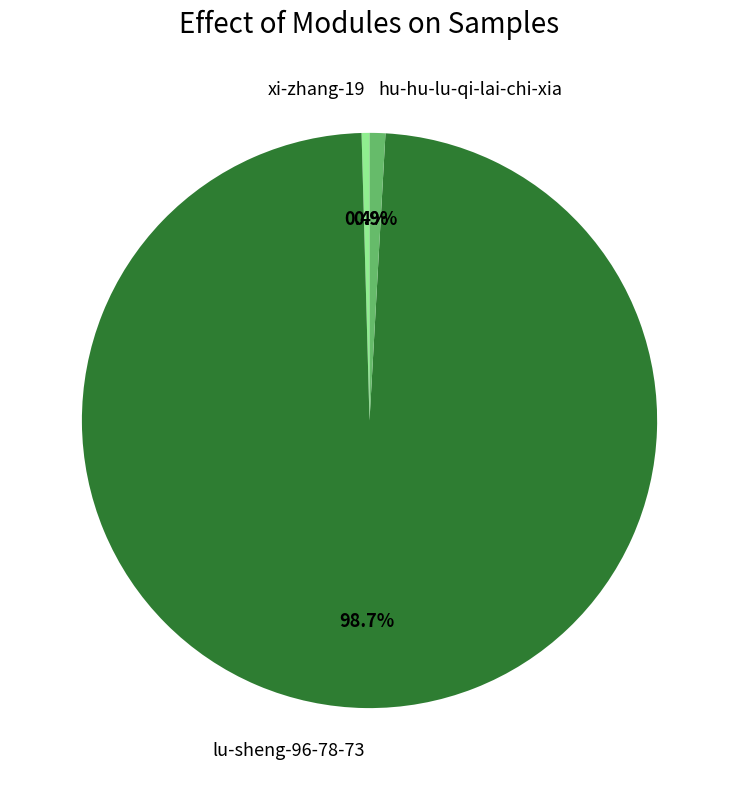

To the nearest percent, what portion does hu-hu-lu-qi-lai-chi-xia represent?

1%